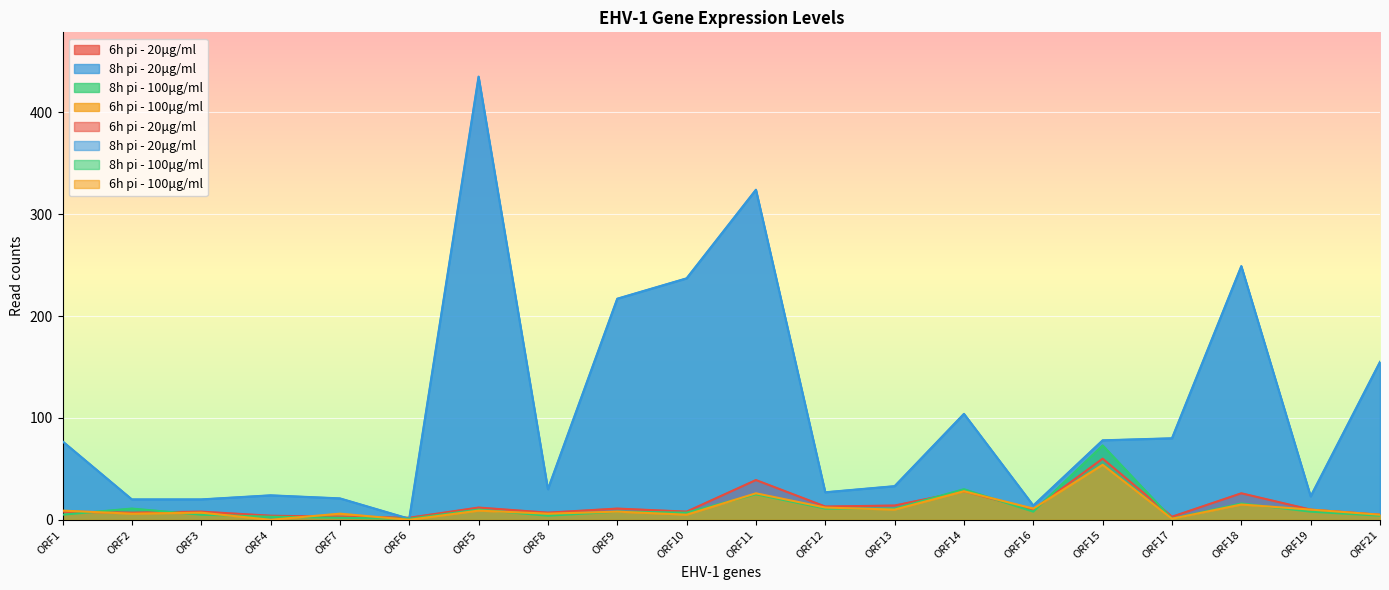

Which series has the widest spread of values?

8h pi - 20μg/ml